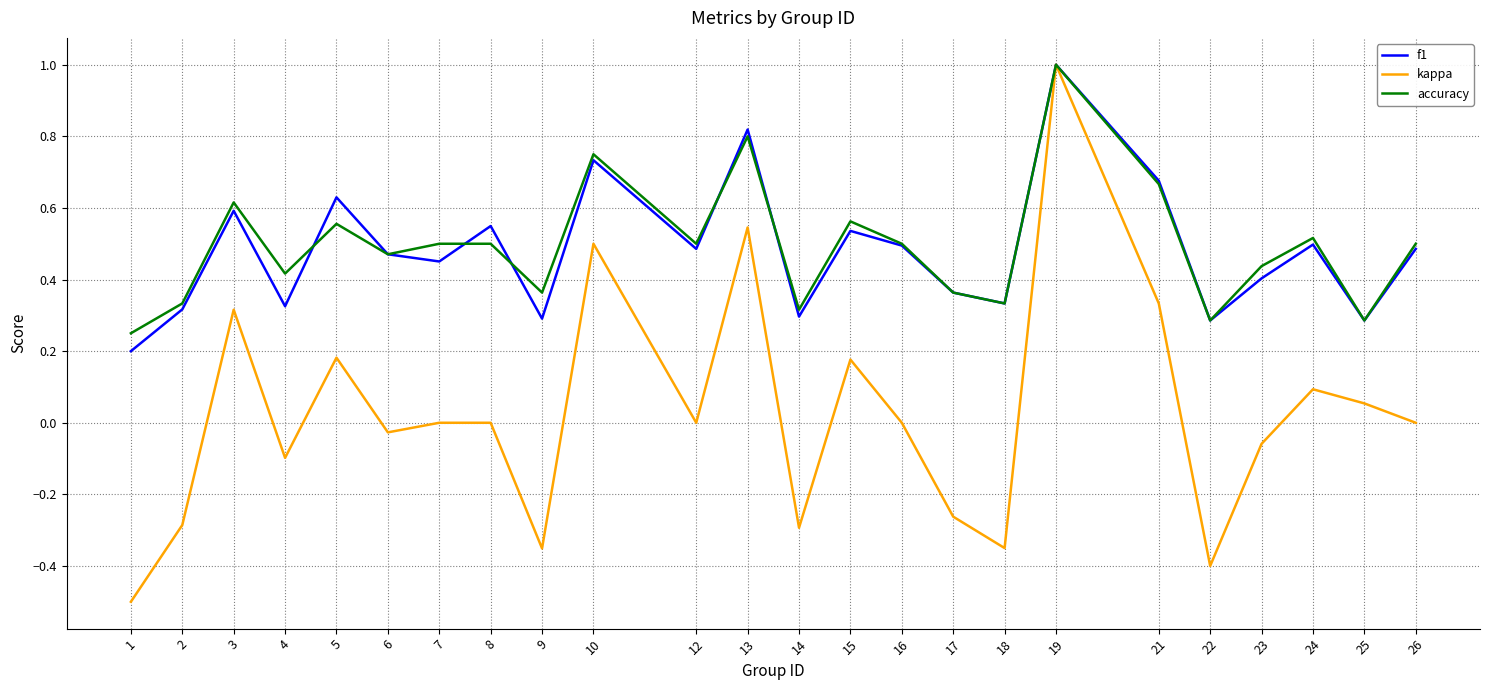

Which series changed the most between 2 and 10?

kappa